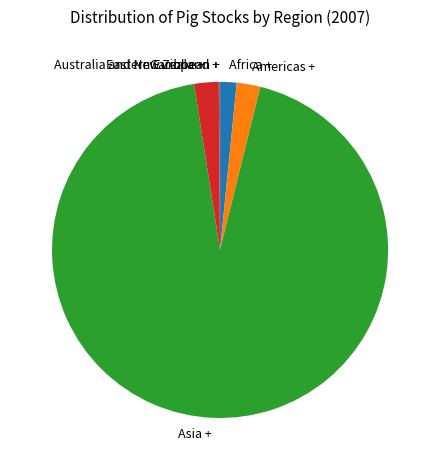

Is there any slice that represents more than half of the pie?

Yes